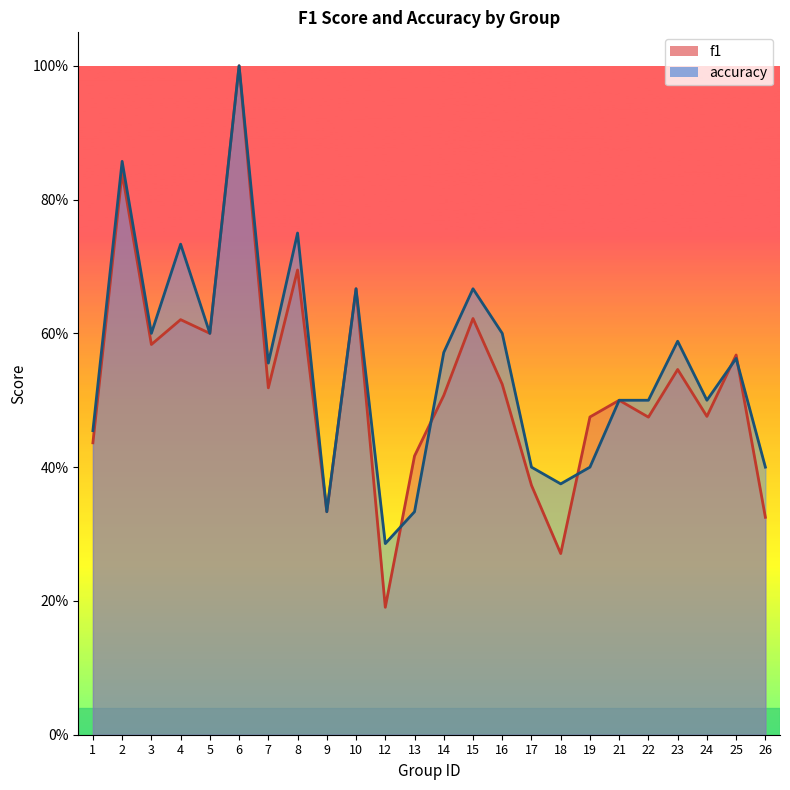

Reading left to right, what are all the values shown in this chart?

f1: 0.4	0.8	0.6	0.6	0.6	1.0	0.5	0.7	0.3	0.7	0.2	0.4	0.5	0.6	0.5	0.4	0.3	0.5	0.5	0.5	0.5	0.5	0.6	0.3
accuracy: 0.5	0.9	0.6	0.7	0.6	1.0	0.6	0.8	0.3	0.7	0.3	0.3	0.6	0.7	0.6	0.4	0.4	0.4	0.5	0.5	0.6	0.5	0.6	0.4